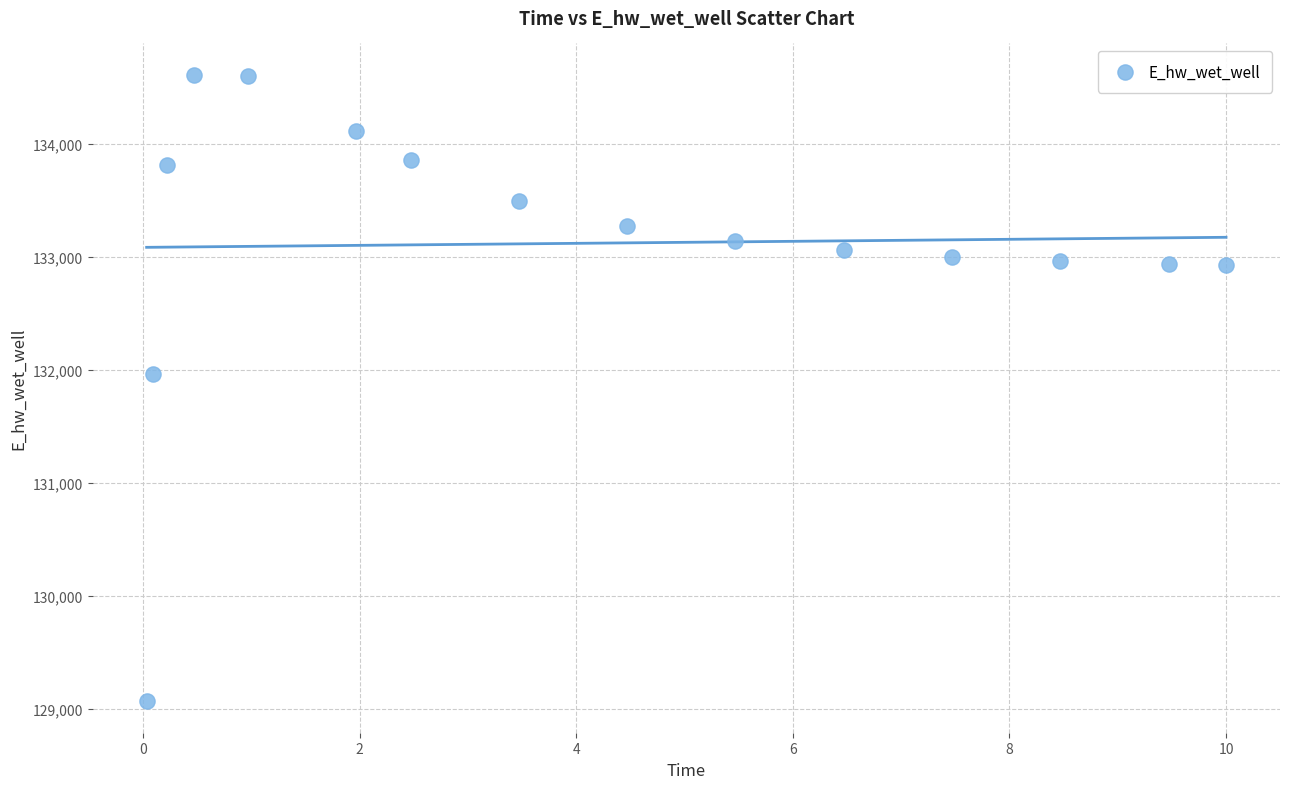

What is the range of X values (max minus min)?

10.0